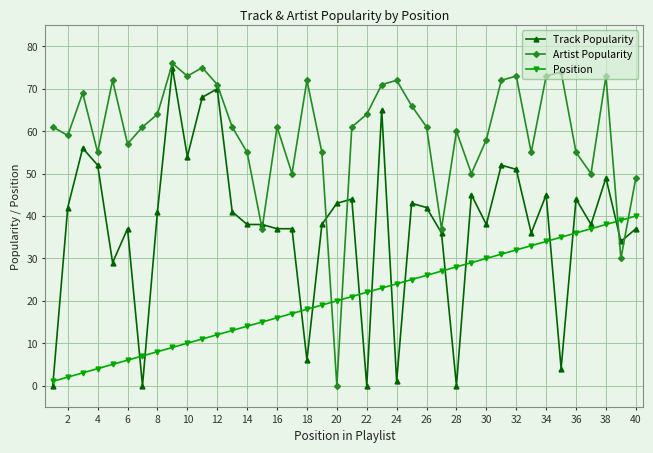

Which series has the largest total across all categories?

Artist Popularity